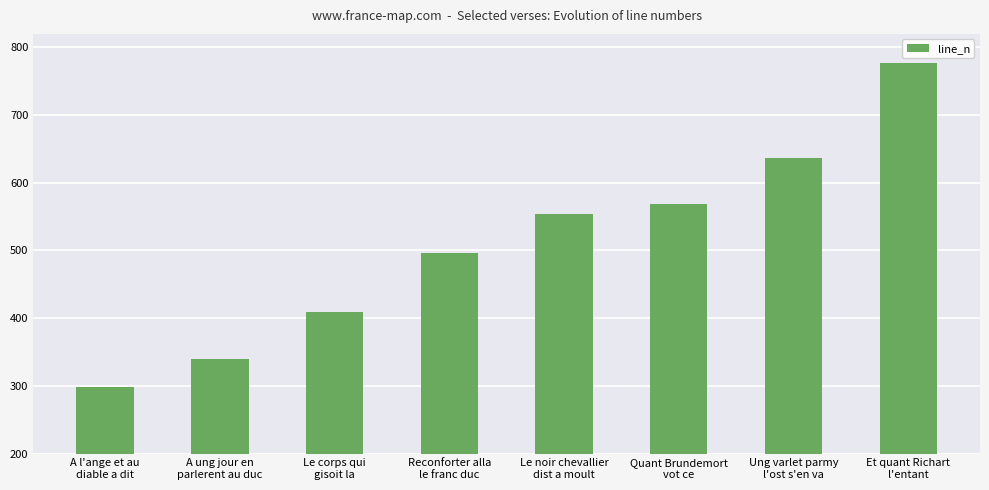

What position from the left is Reconforter alla
le franc duc?

4